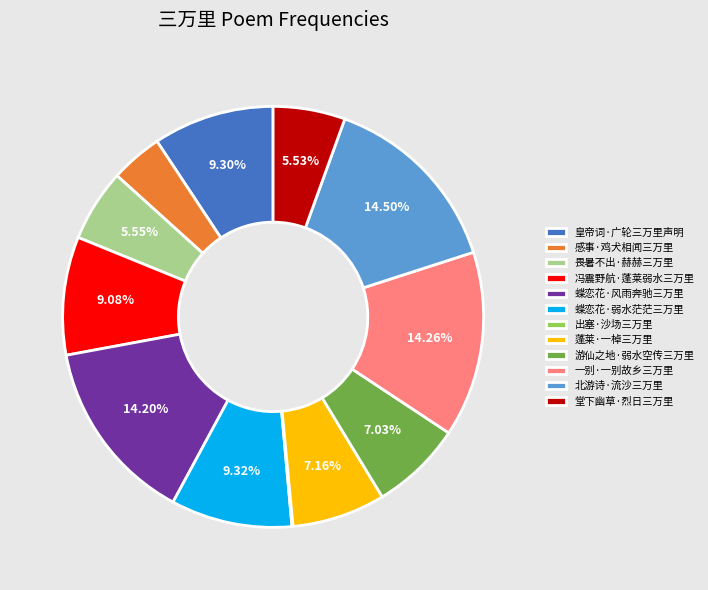

What percentage is the 蝶恋花·风雨奔驰三万里 slice, to the nearest percent?

14%